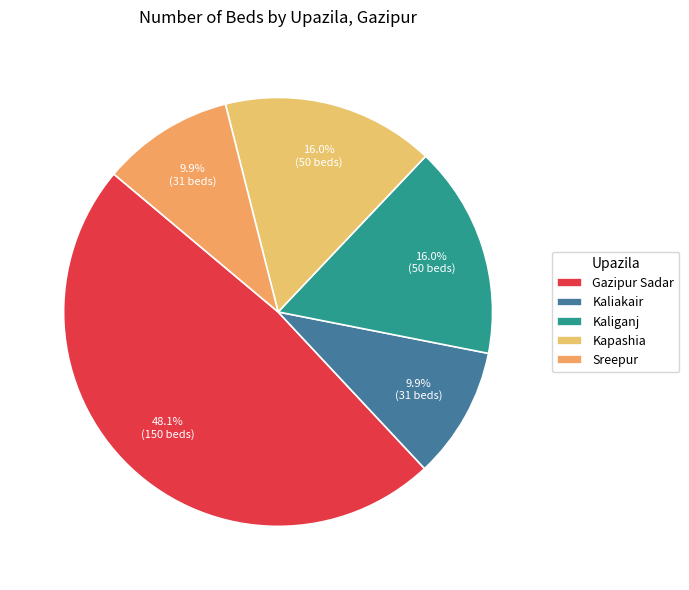

To the nearest percent, what portion does Sreepur represent?

10%